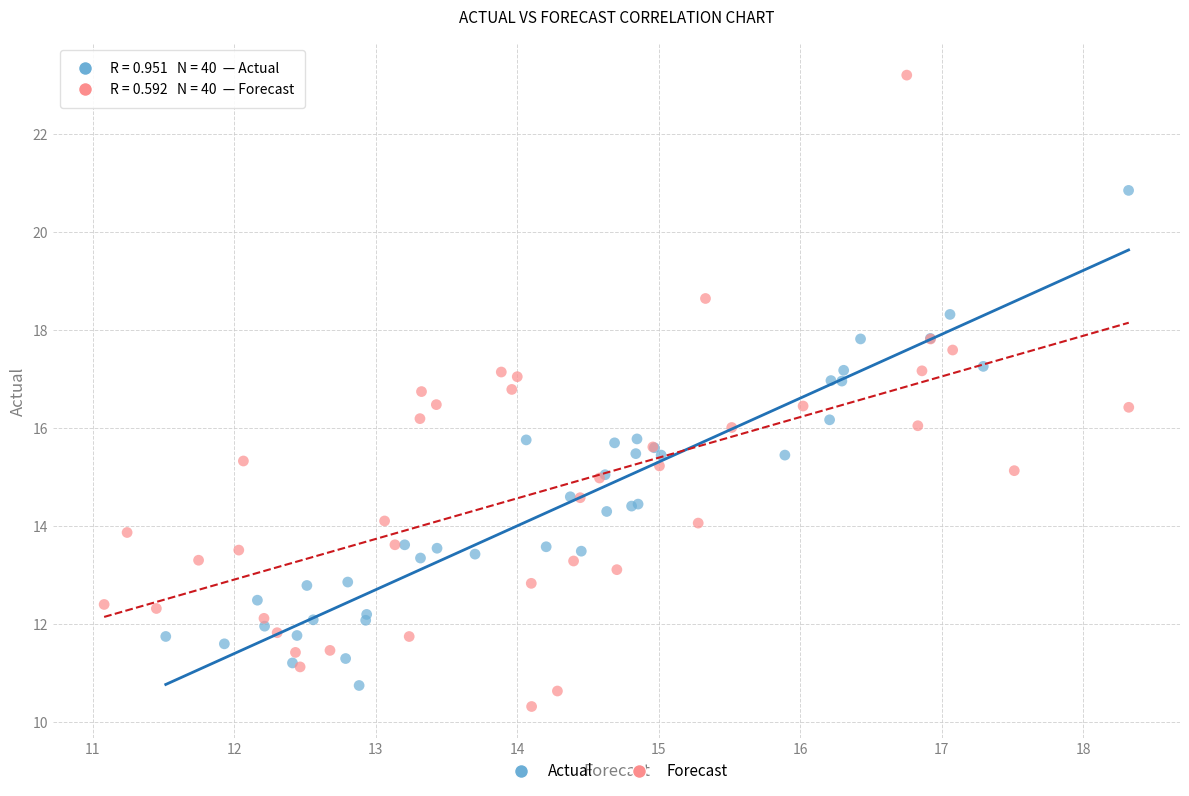

Which series contains the highest Y value?

Forecast